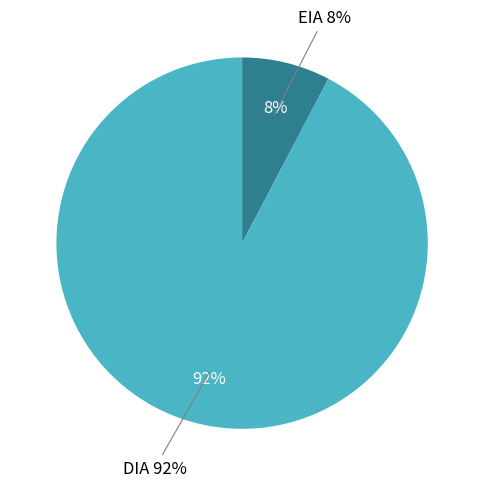

Count the number of slices in the pie.

2